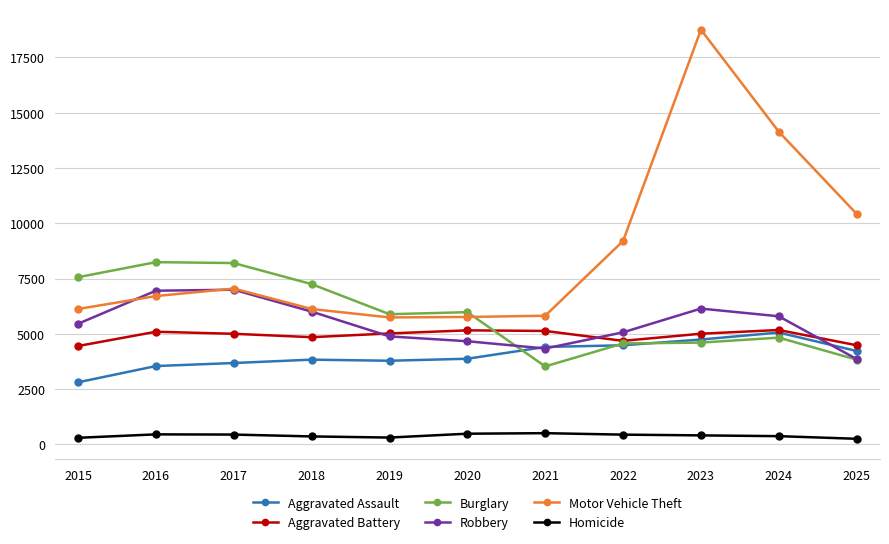

Which series has the widest spread of values?

Motor Vehicle Theft